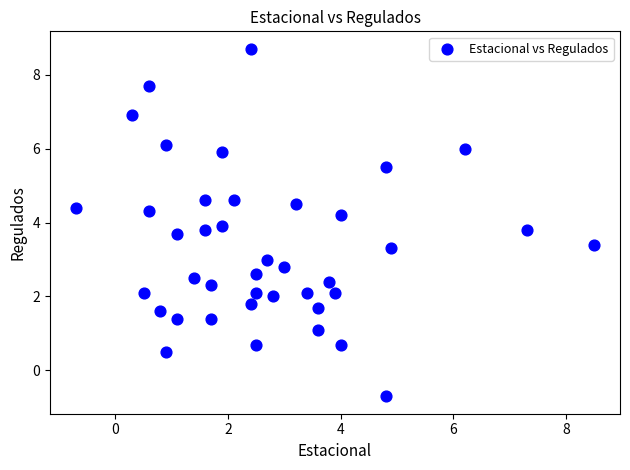

What is the range of Y values (max minus min)?

9.4